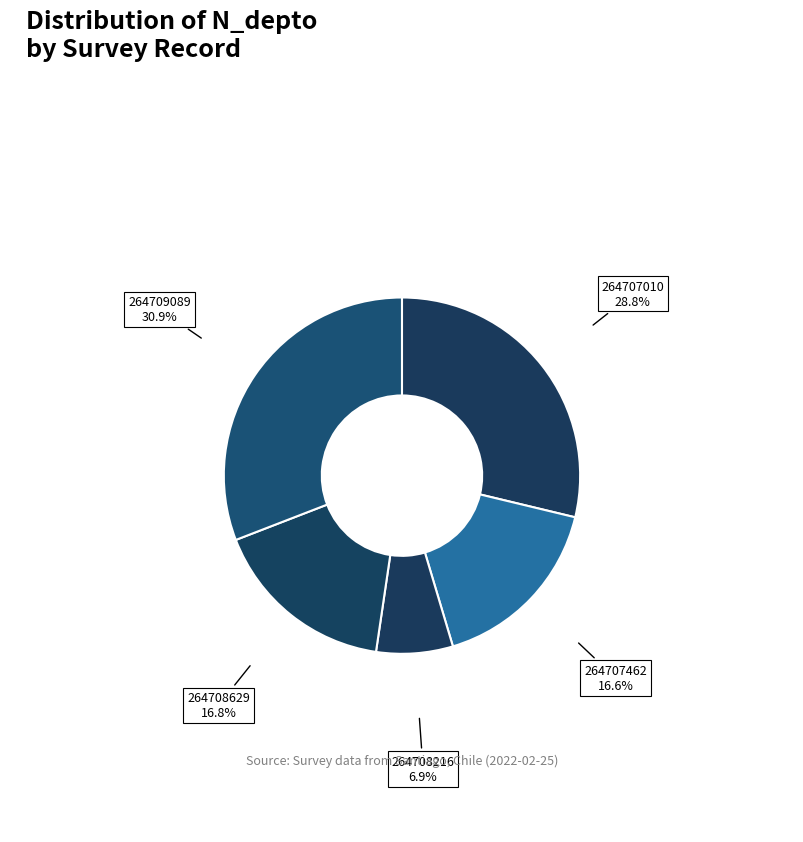

Do 264708216 and 264708629 together represent more than half of the pie?

No